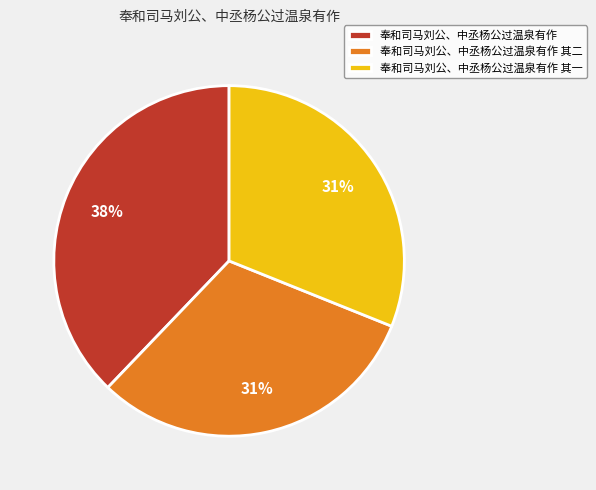

To the nearest percent, what percentage of the pie is 奉和司马刘公、中丞杨公过温泉有作 其二?

31%